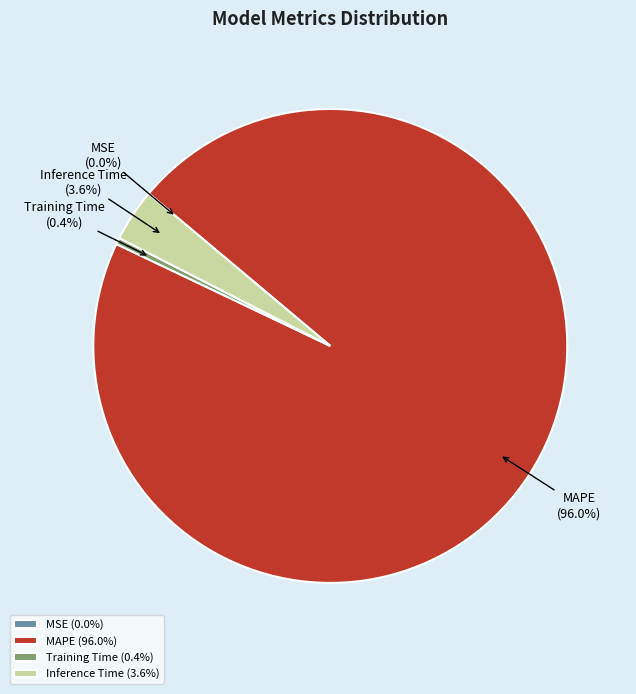

Is there a majority slice in this chart?

Yes